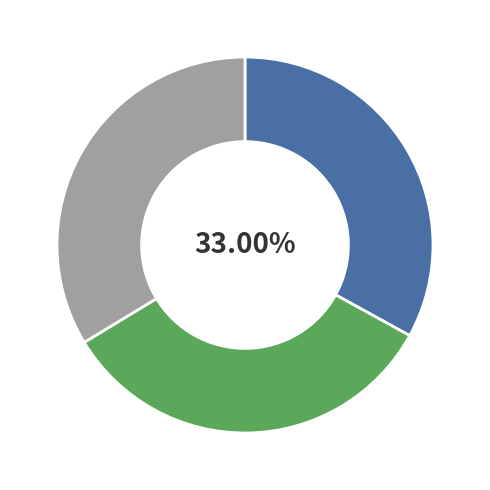

Is there any slice that represents more than half of the pie?

No